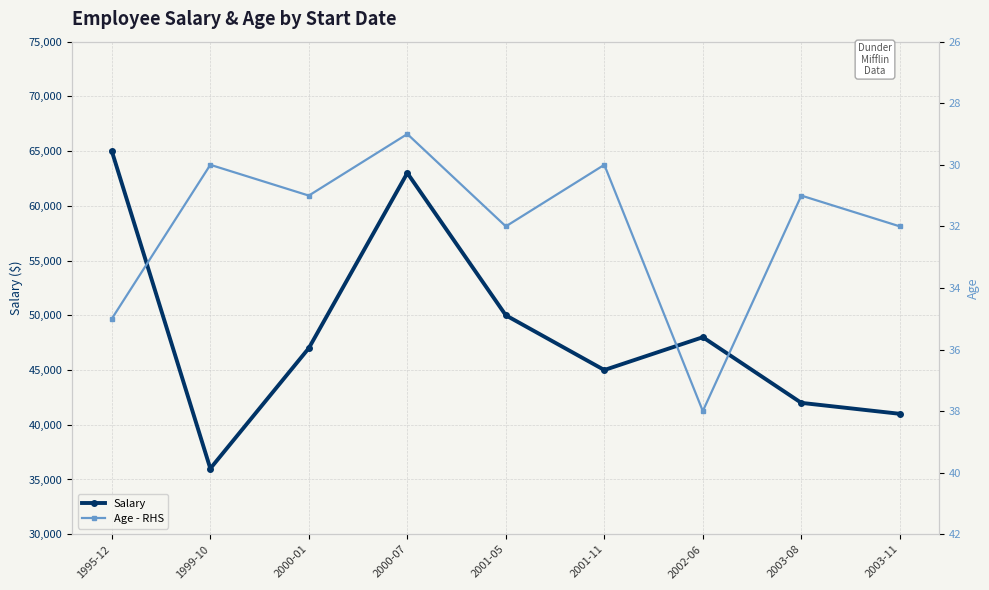

Rank the categories by Age - RHS value from highest to lowest.

2002-06, 1995-12, 2001-05, 2003-11, 2000-01, 2003-08, 1999-10, 2001-11, 2000-07